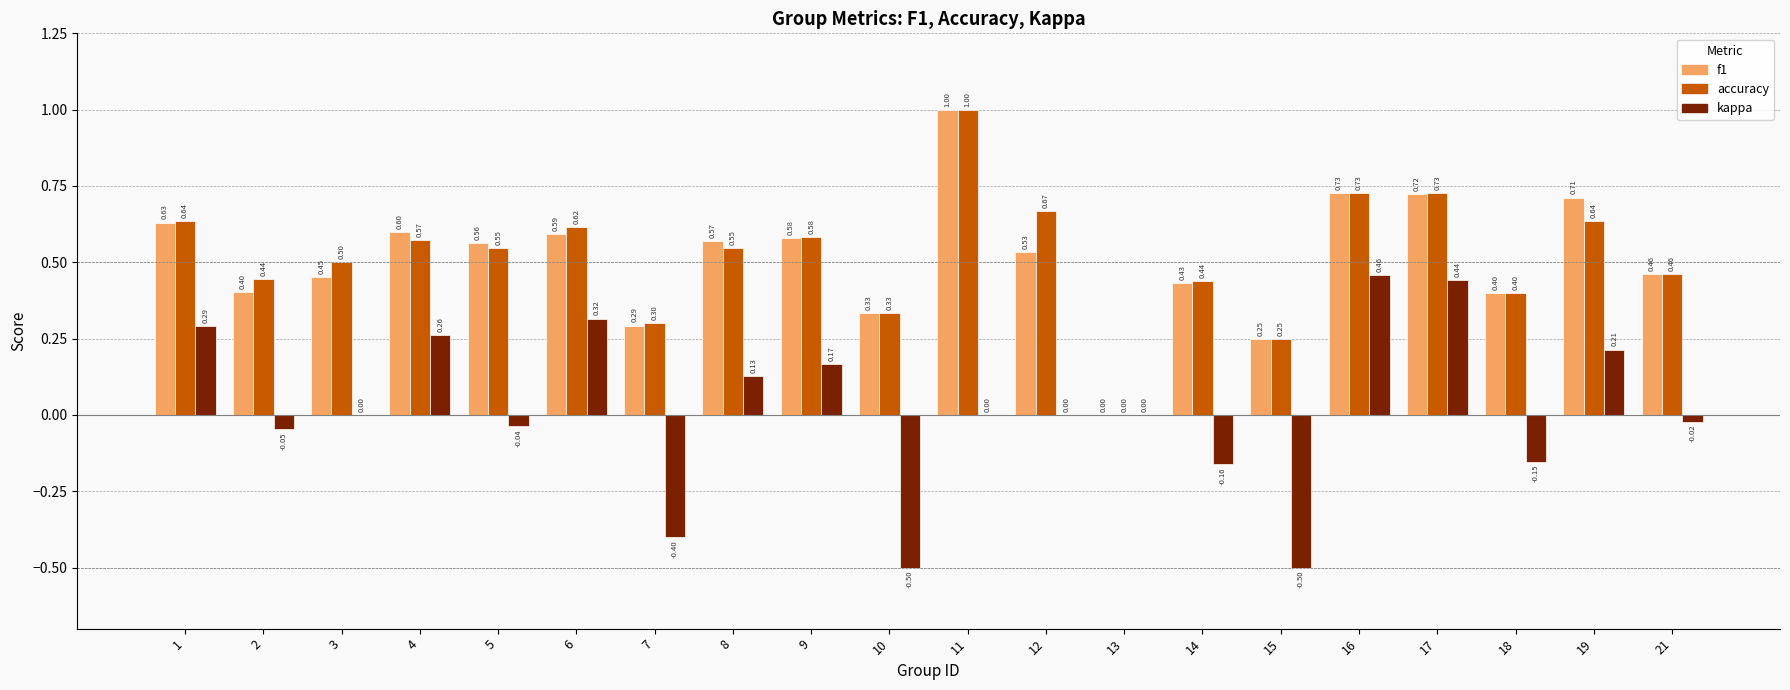

Read the f1 value at 1.

0.6